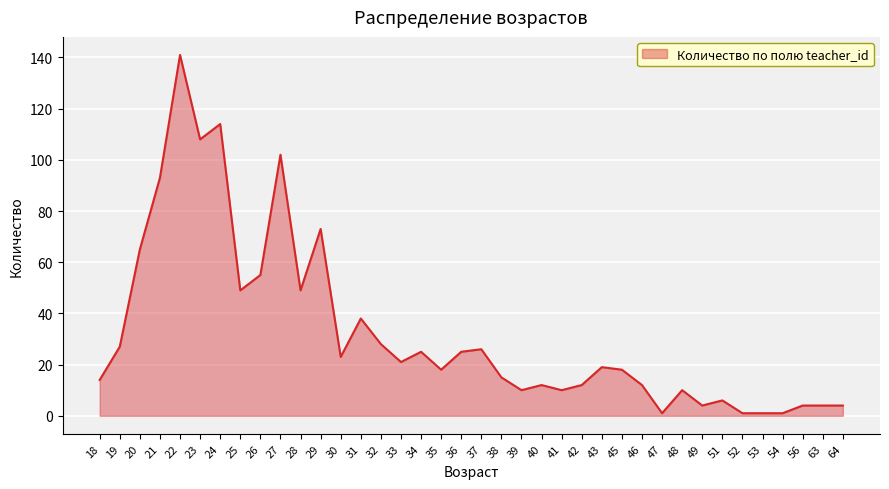

What is the difference between the maximum and minimum values?

140